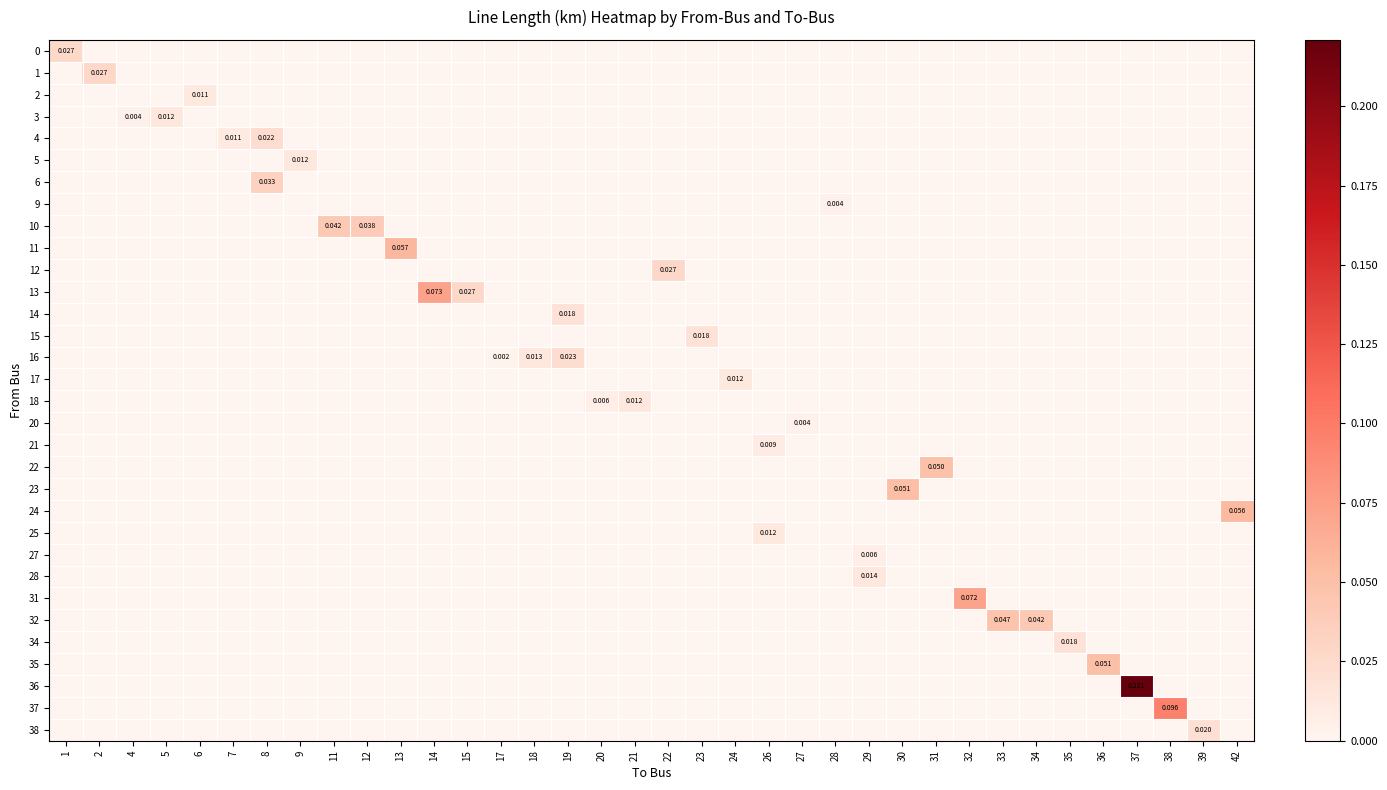

At which label does 5 reach its peak?

9